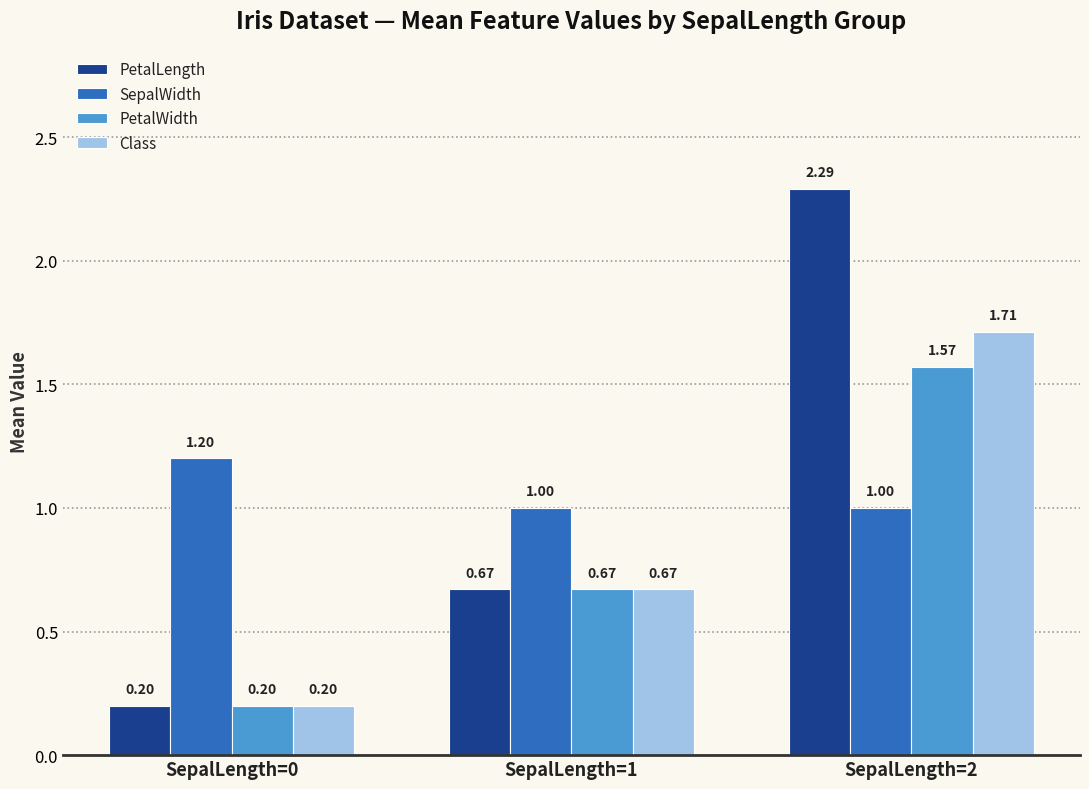

Between SepalLength=0 and SepalLength=2, which series saw the biggest shift?

PetalLength